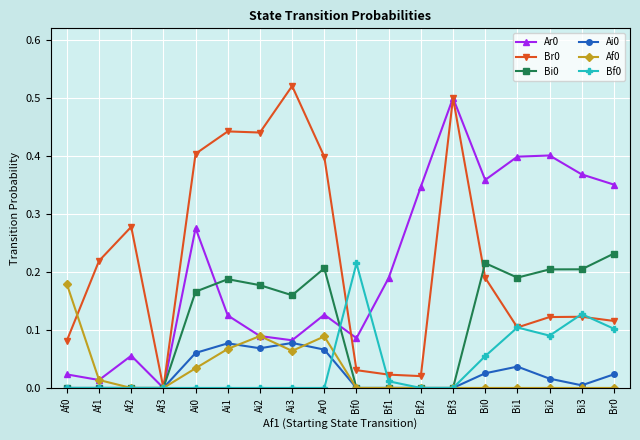

At which label does Ar0 reach its minimum?

Af3